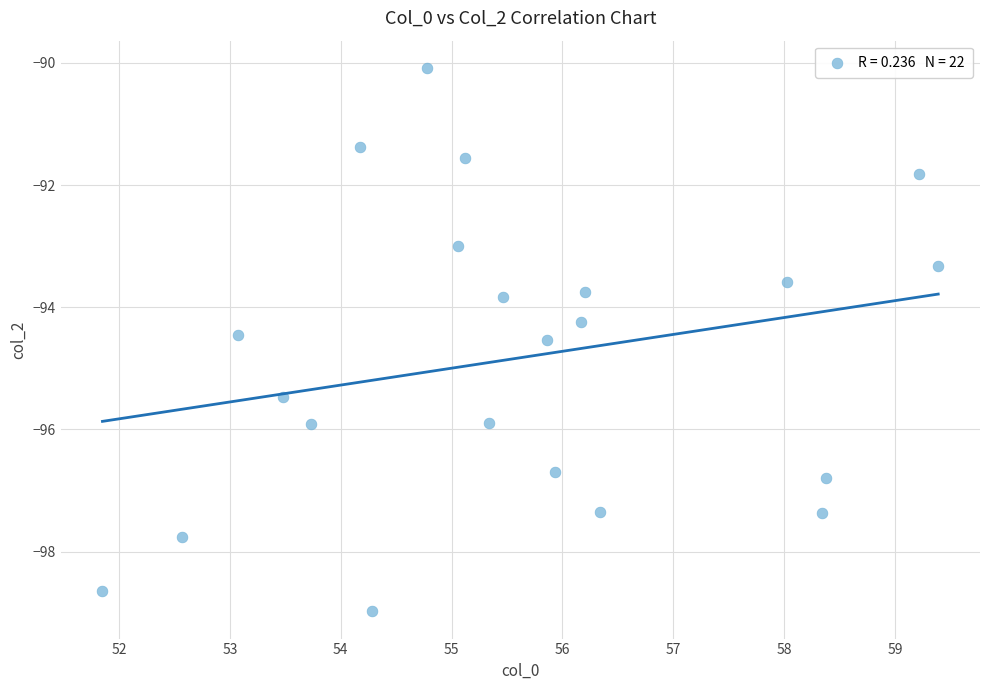

What is the range of X values (max minus min)?

7.5